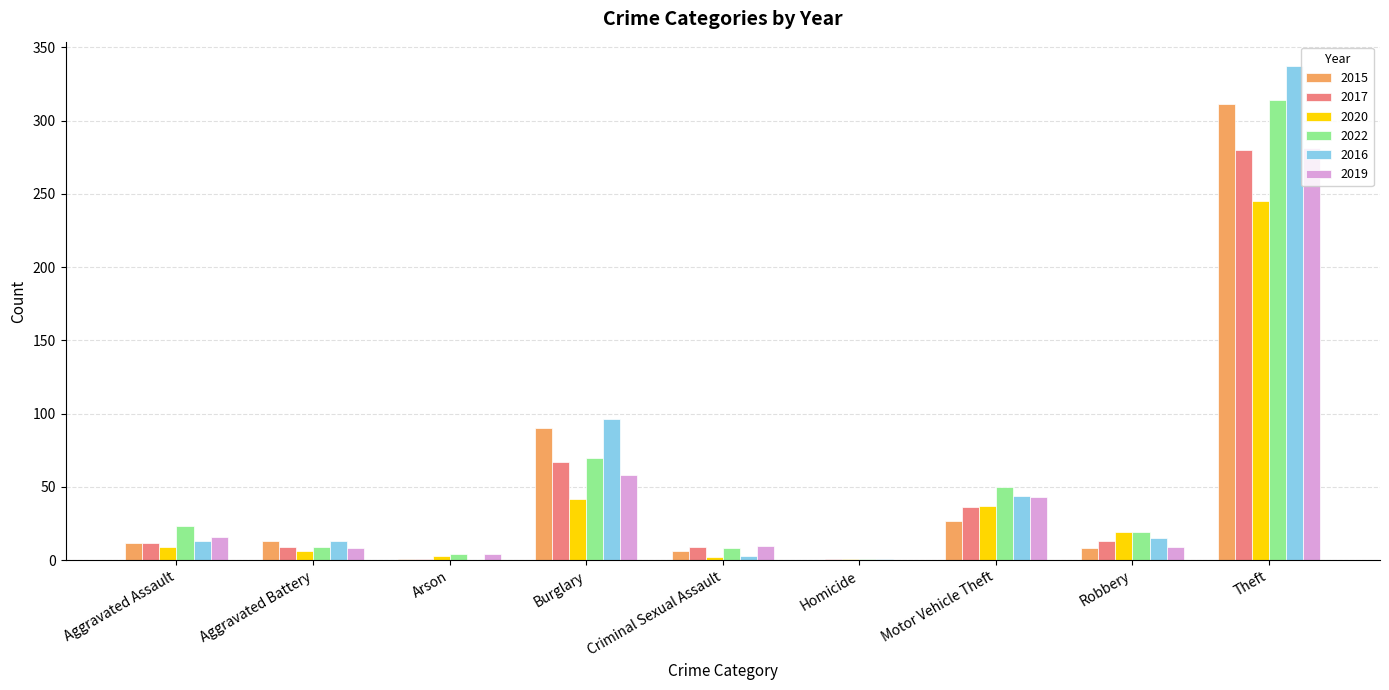

What is the sum of the 2015 values at Aggravated Assault and Homicide?

12